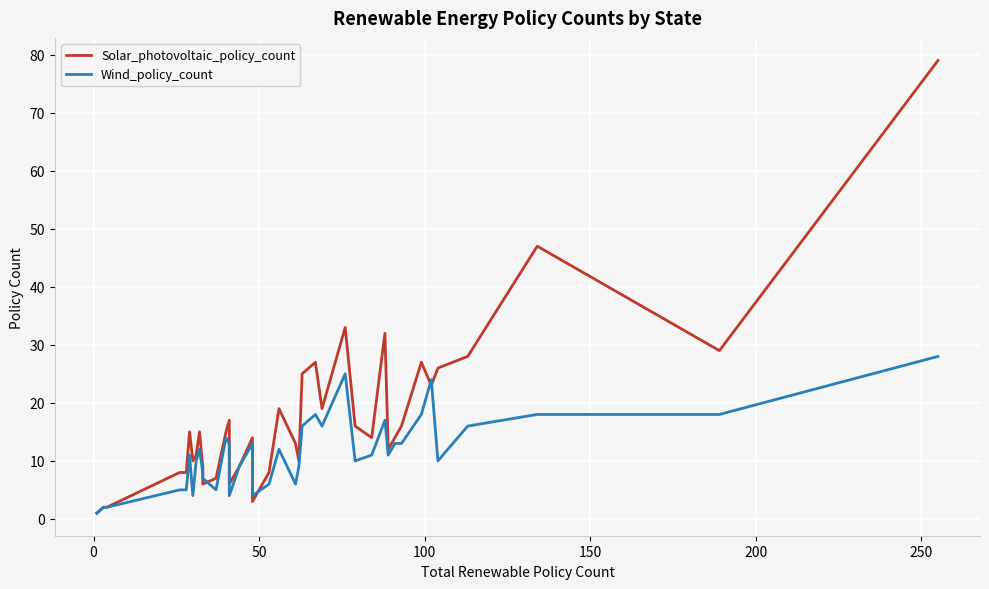

How many distinct data groups are displayed?

2